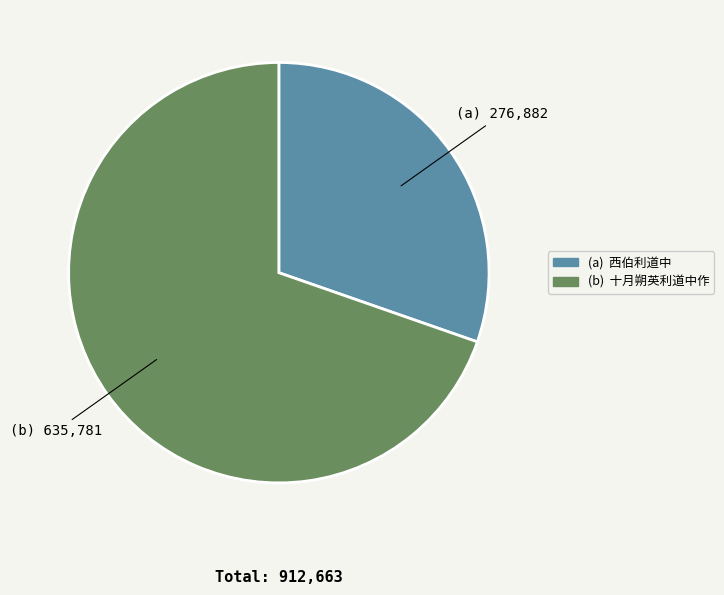

What is the largest slice in the pie chart?

十月朔英利道中作